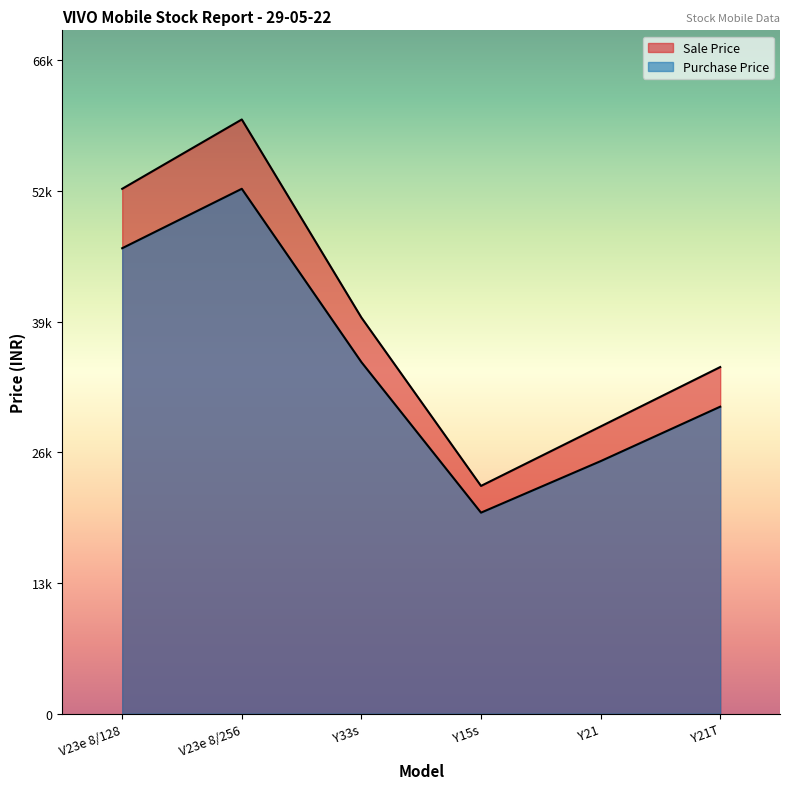

The value of Sale Price at Y15s is 12745. True or false?

False